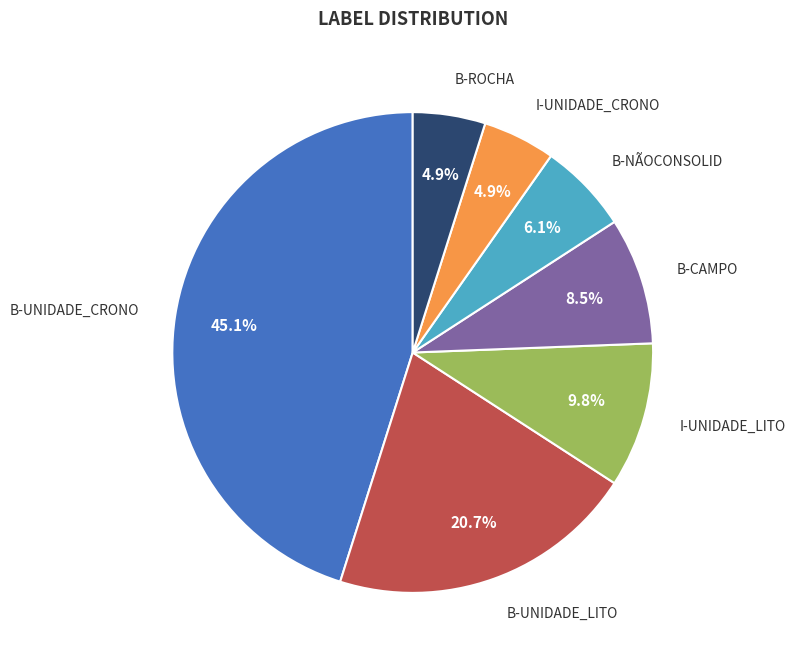

How many segments does this pie chart have?

7